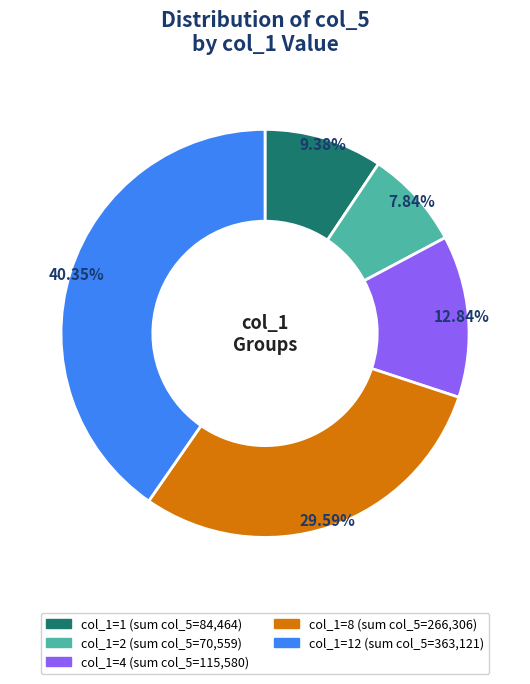

Is there a majority slice in this chart?

No